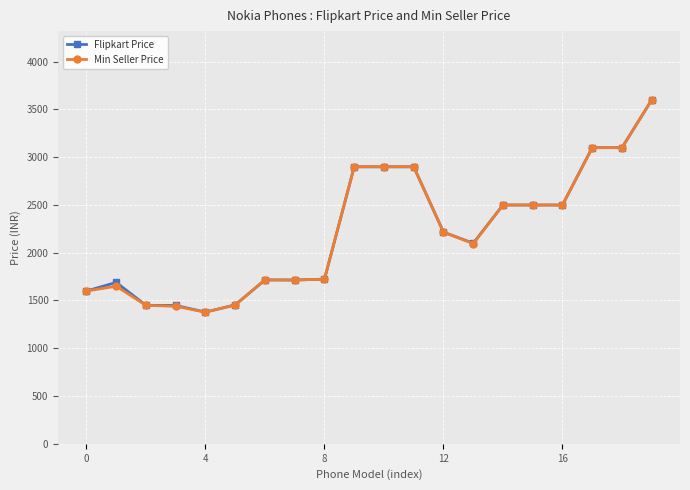

What is the lowest value of the Min Seller Price series?

1378